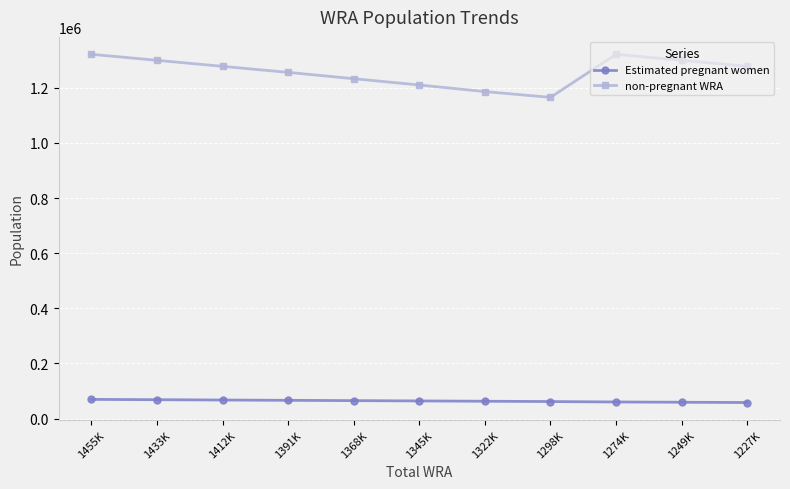

Which series has the largest range (max minus min)?

non-pregnant WRA